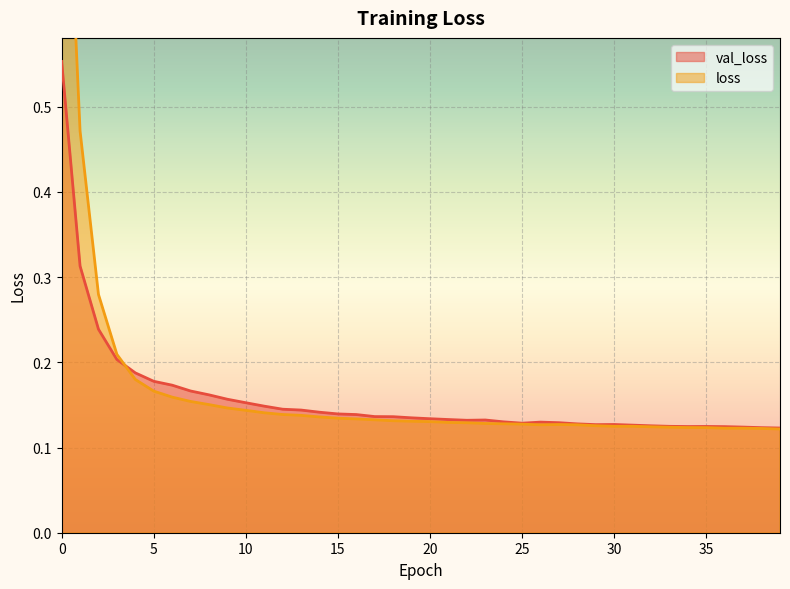

Is it true that loss equals 0.2 at 16?

False